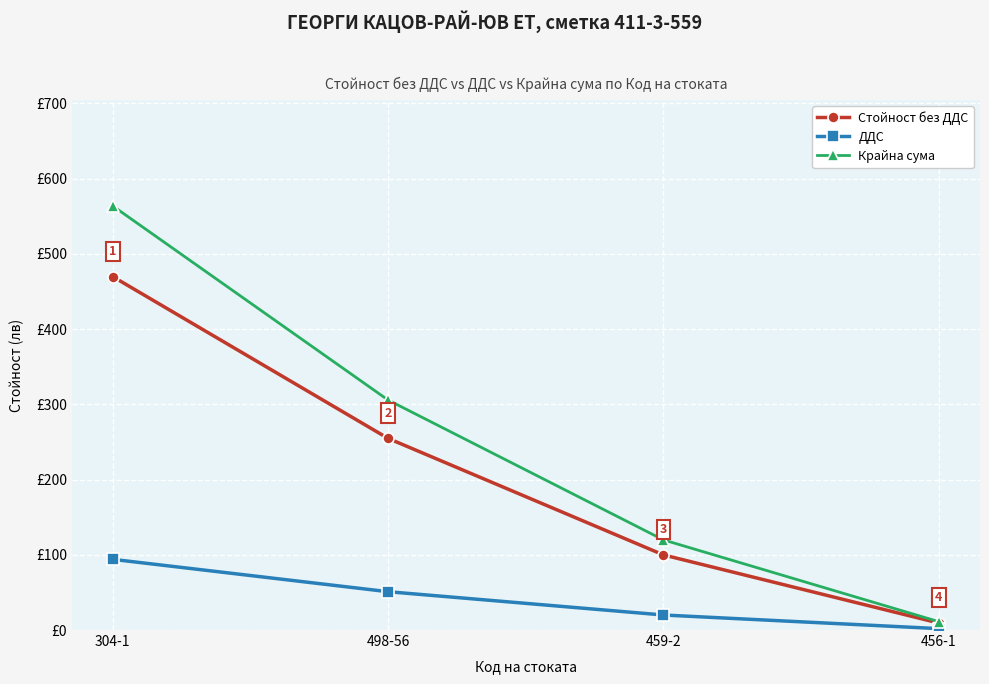

Is this an area chart (filled region under the line)?

No